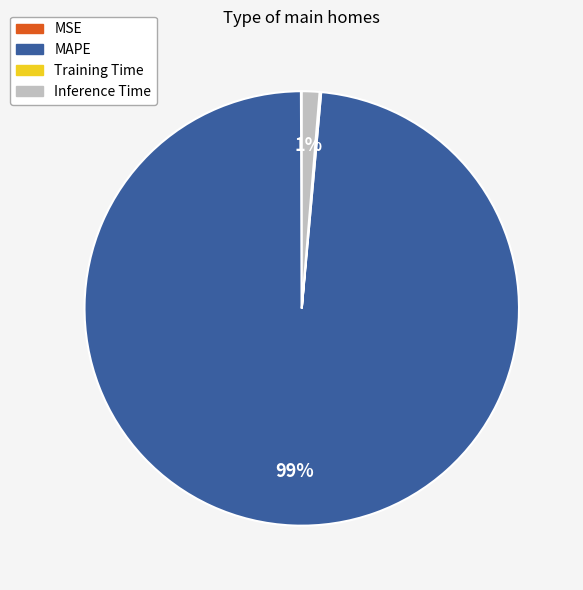

To the nearest percent, what percentage of the pie is Inference Time?

1%